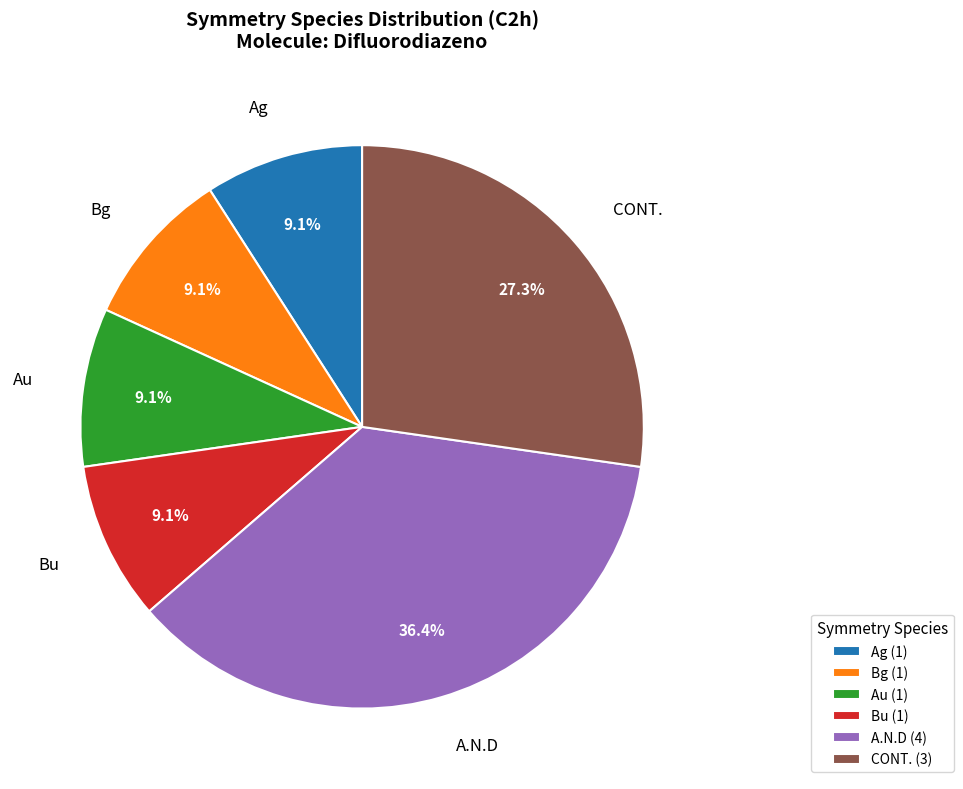

How many slices are in this pie chart?

6